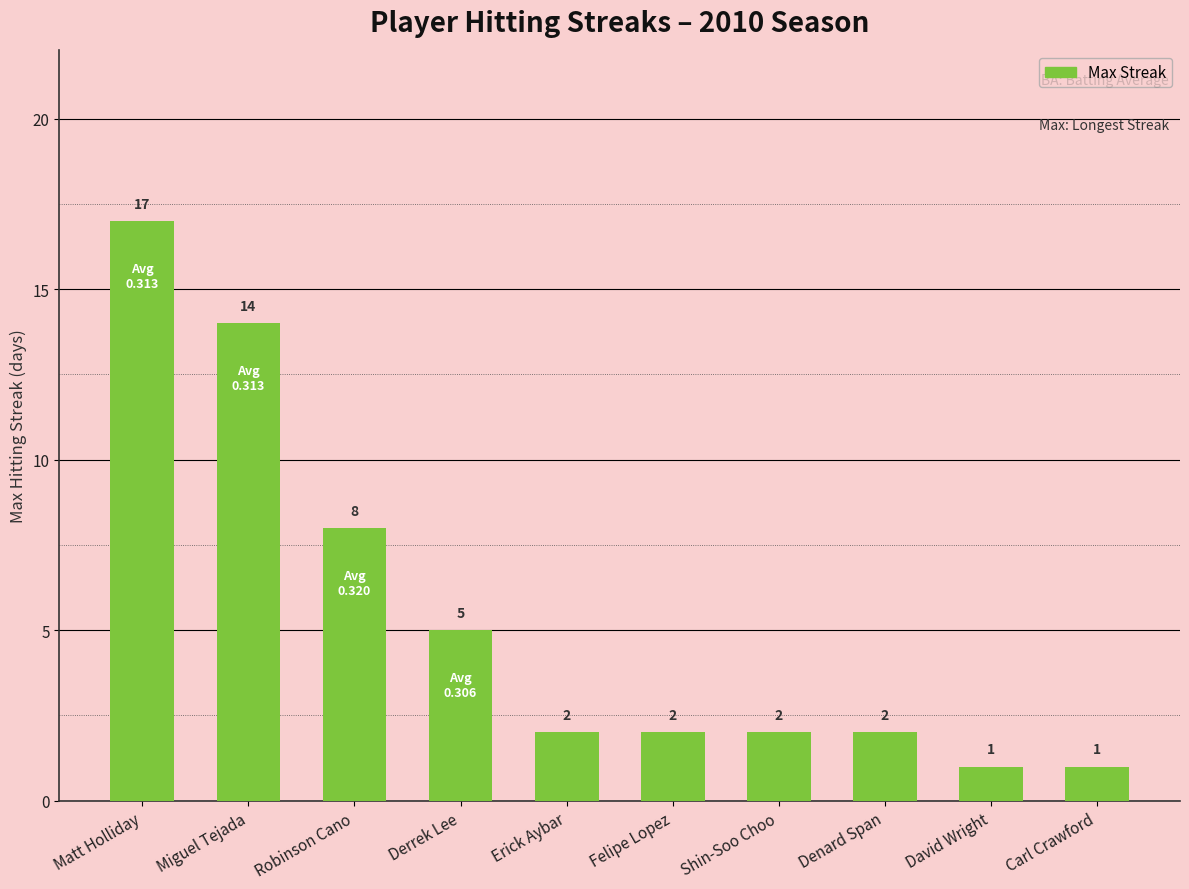

At which label is the value closest to 9?

Robinson Cano